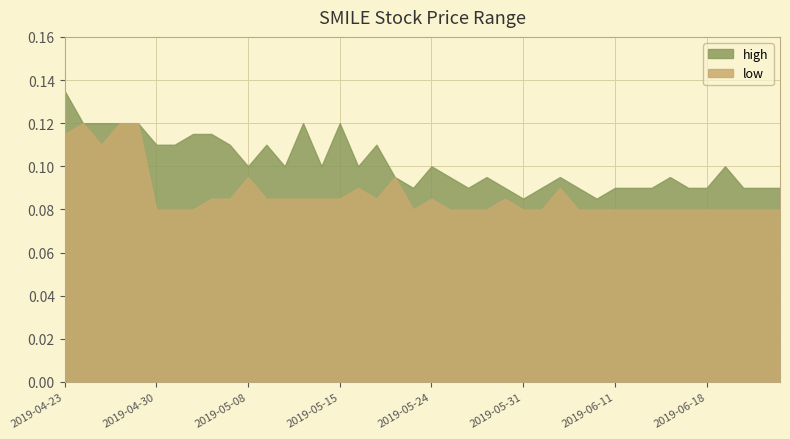

At which category is the sum across all series the highest?

2019-04-23